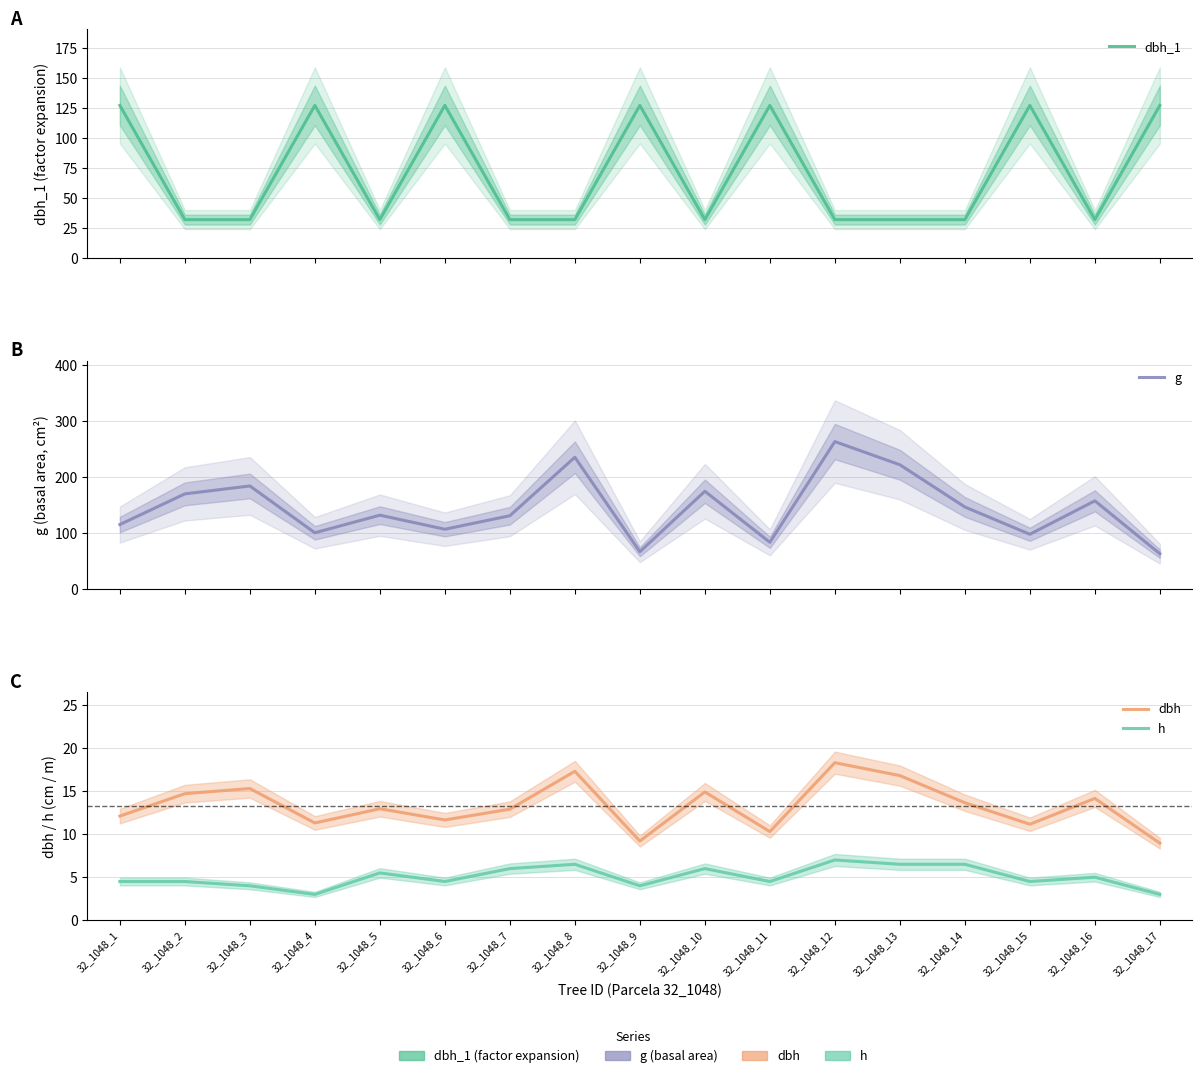

True or false: h and dbh_1 intersect in this chart.

False